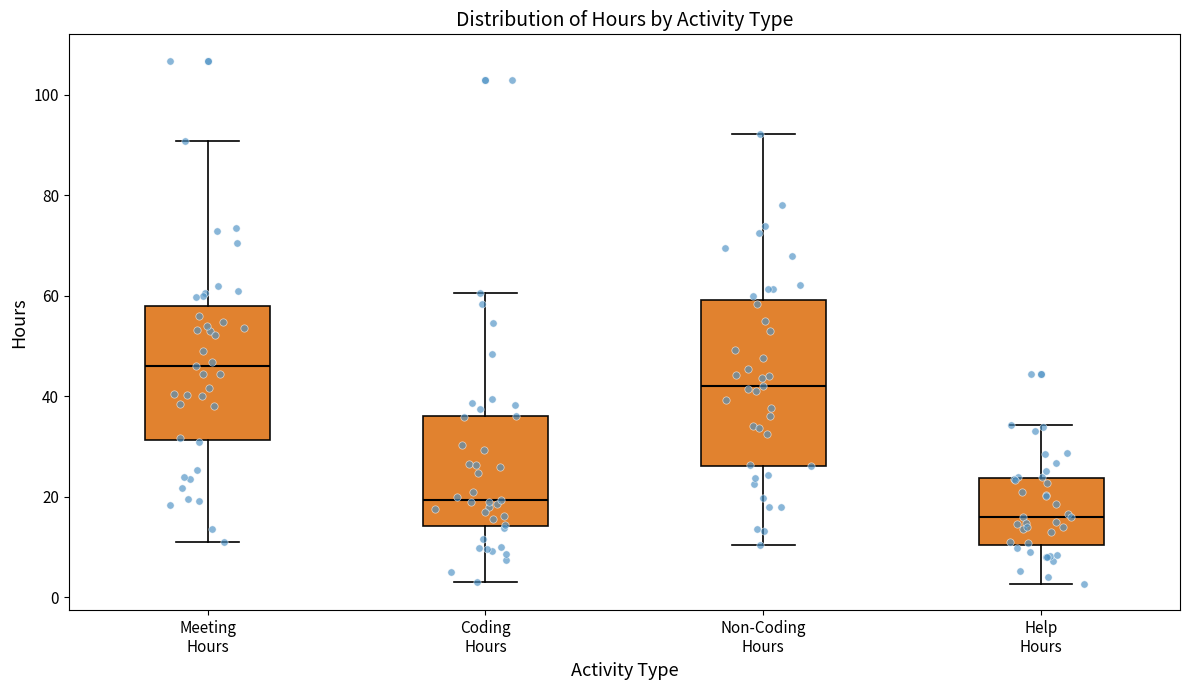

Comparing the boxes themselves (not the whiskers), which one is the tallest?

Non-Coding Hours